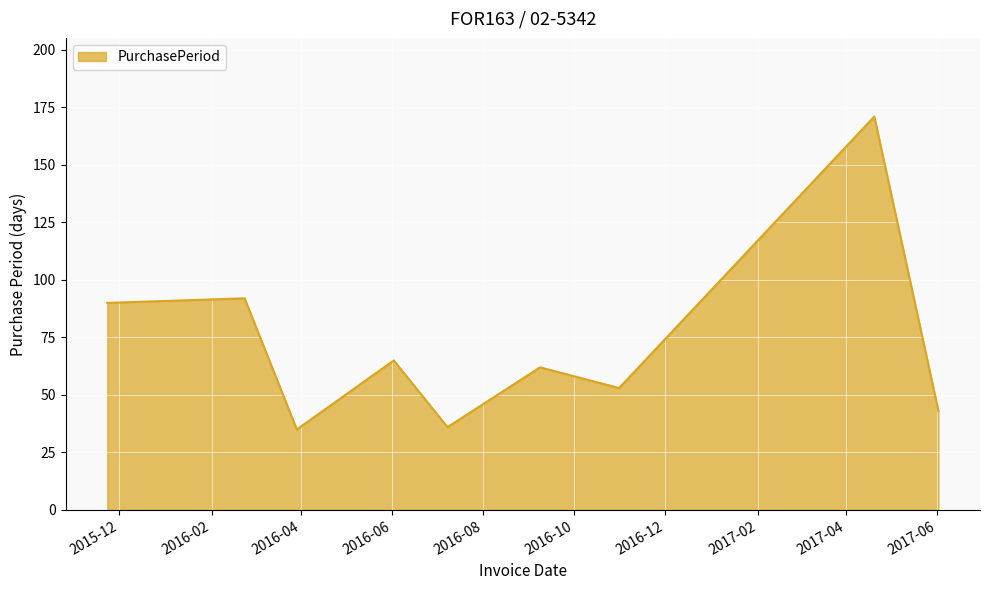

What is the smallest value displayed?

35